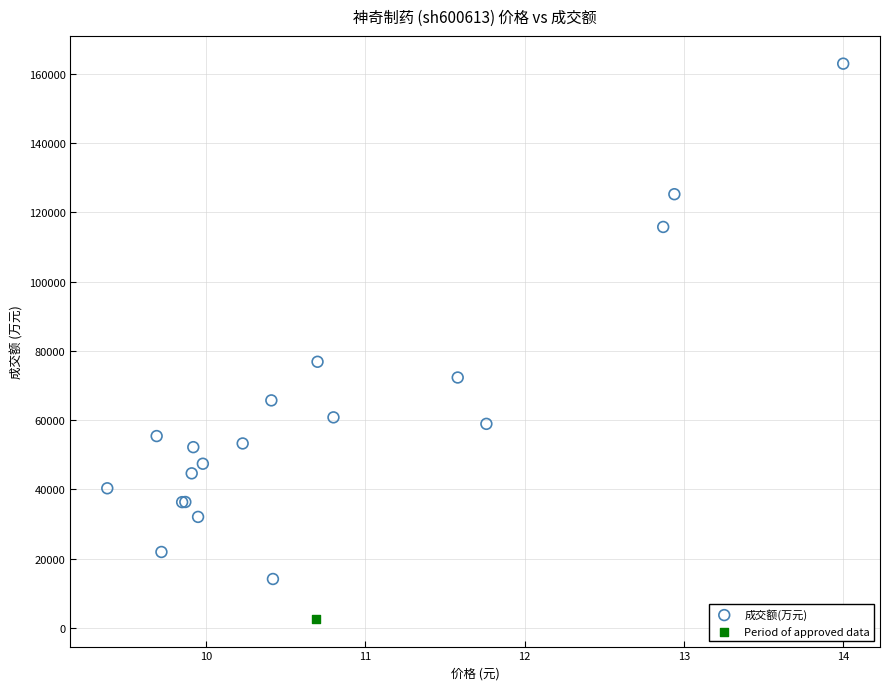

What are all the series names shown in the legend?

成交额(万元), Period of approved data